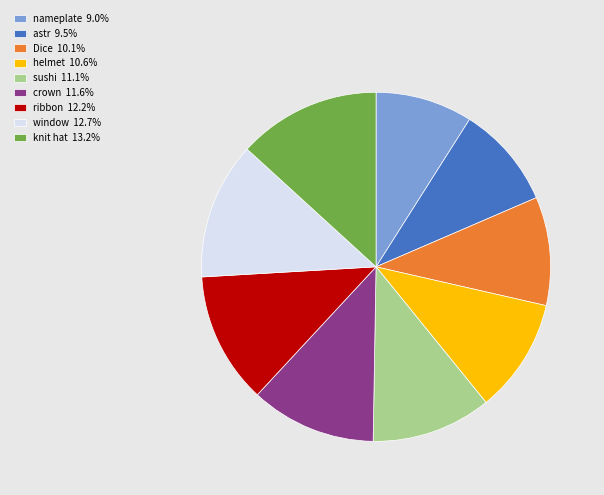

Approximately how many times larger is the value at knit hat compared to astr?

1.4